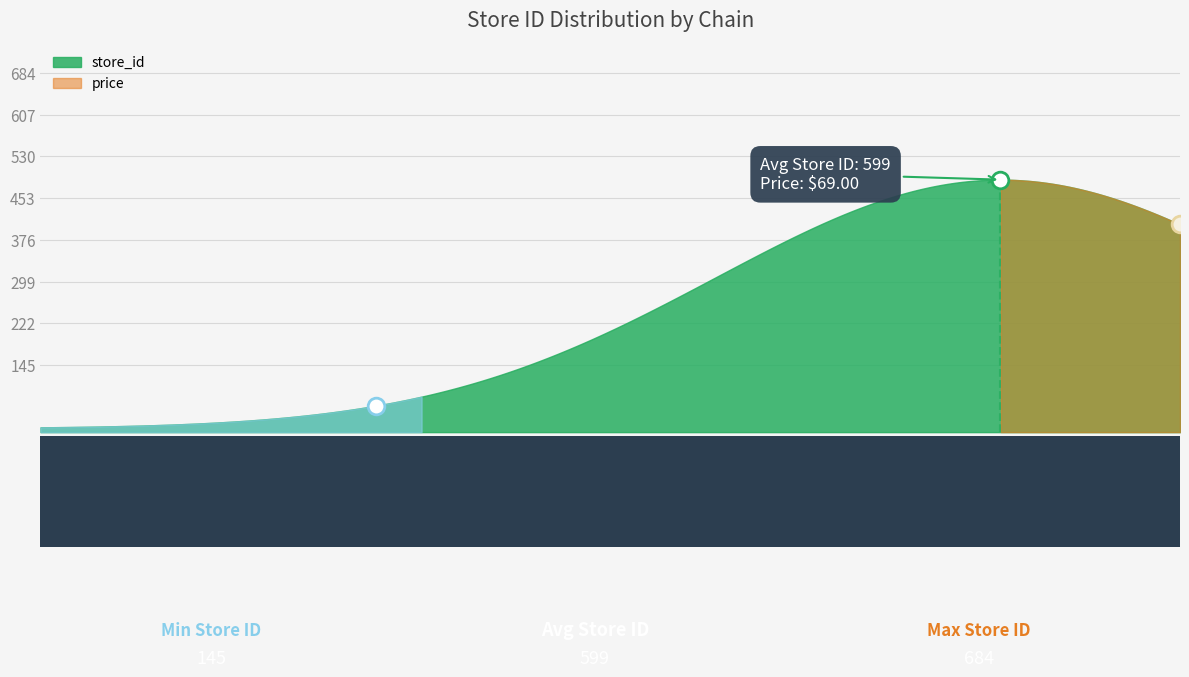

True or false: price and store_id cross at least once.

False